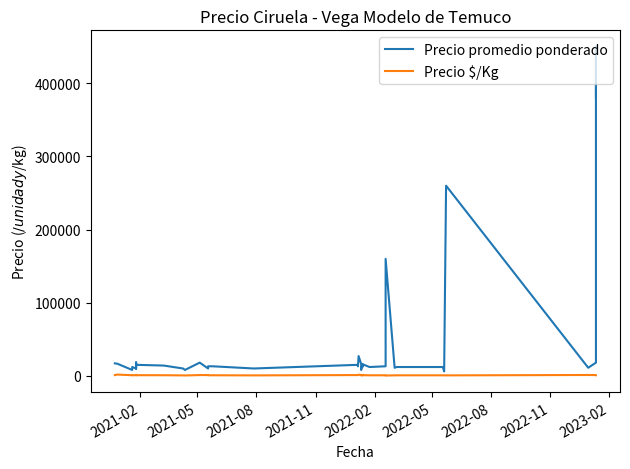

What are all the series names shown in the legend?

Precio promedio ponderado, Precio $/Kg